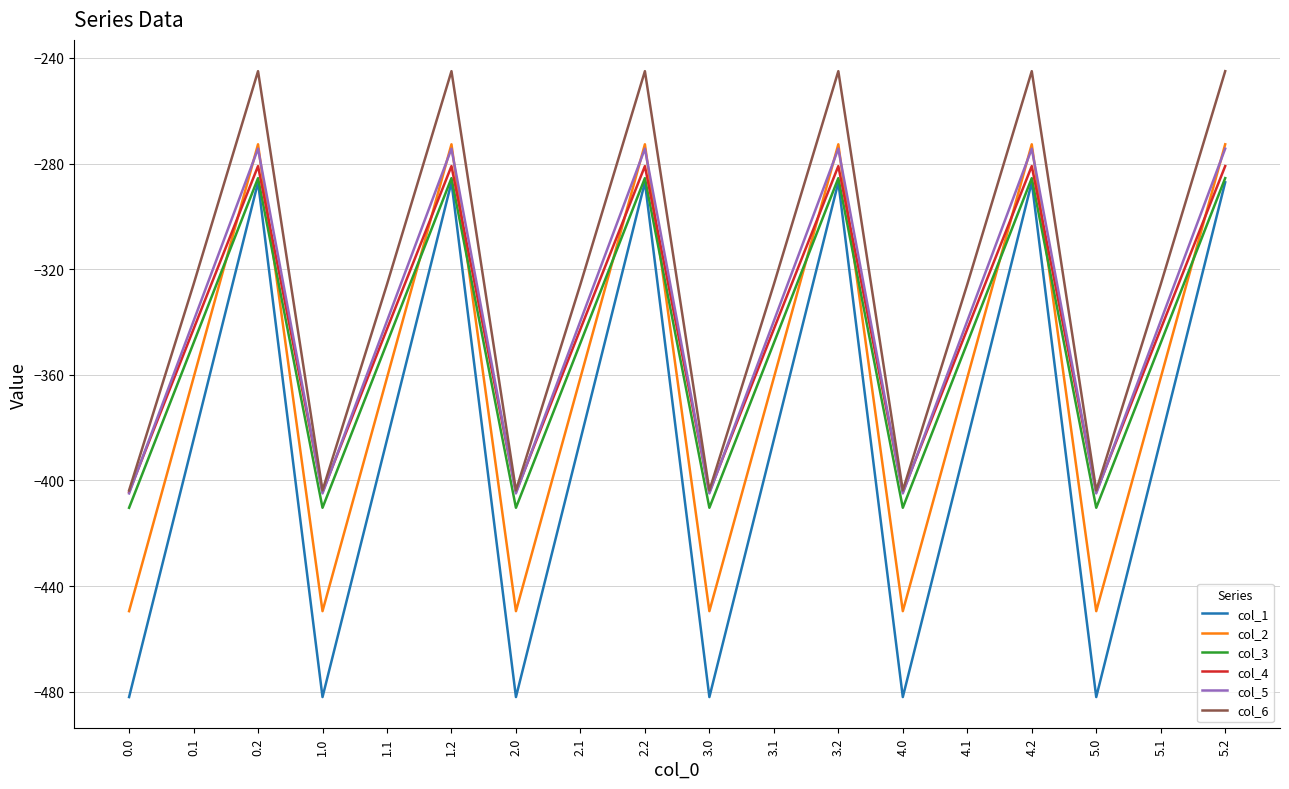

What position from the left is 1.1?

5